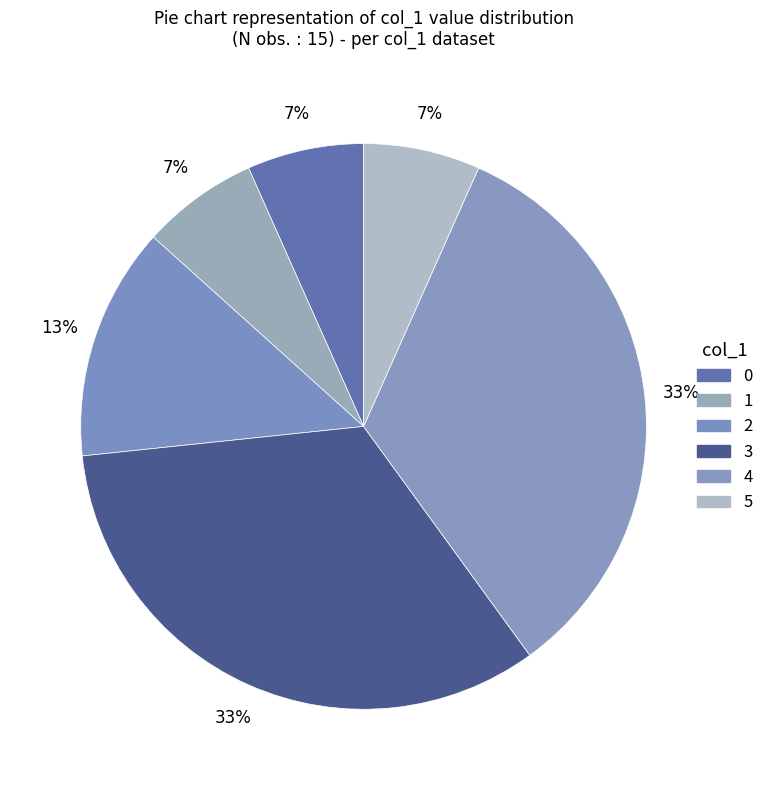

To the nearest percent, what portion does 1 represent?

7%